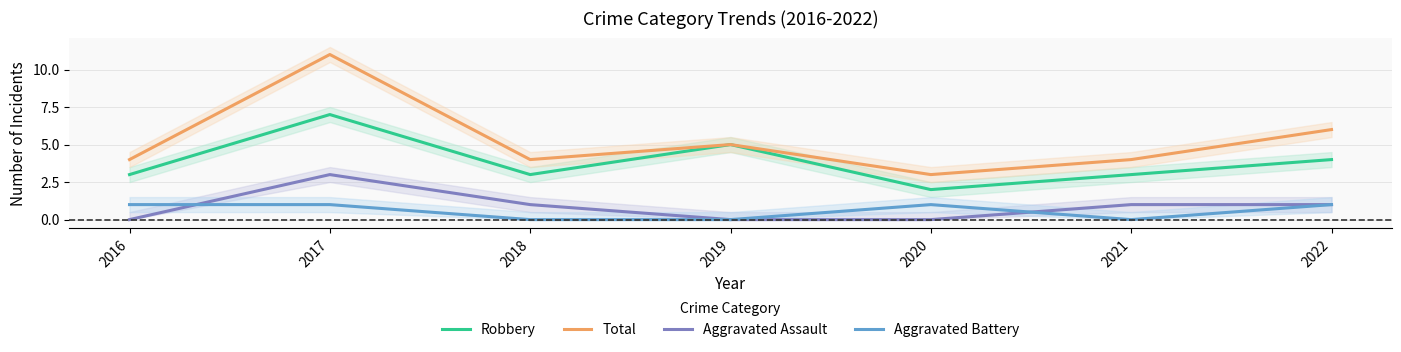

What are all the series names shown in the legend?

Robbery, Total, Aggravated Assault, Aggravated Battery